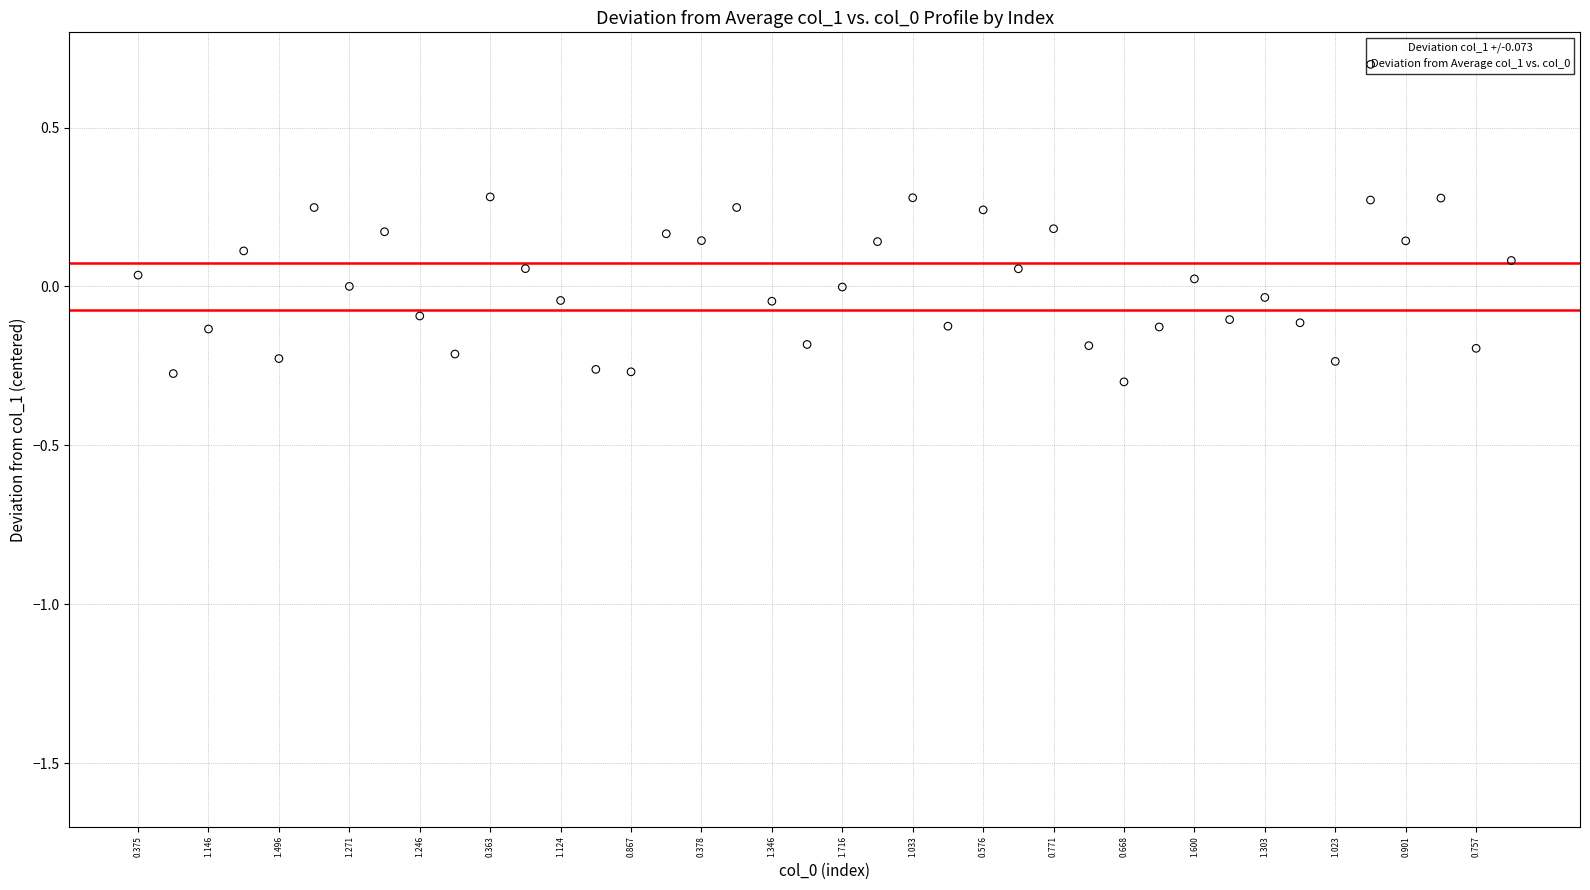

What is the range of Y values (max minus min)?

0.6